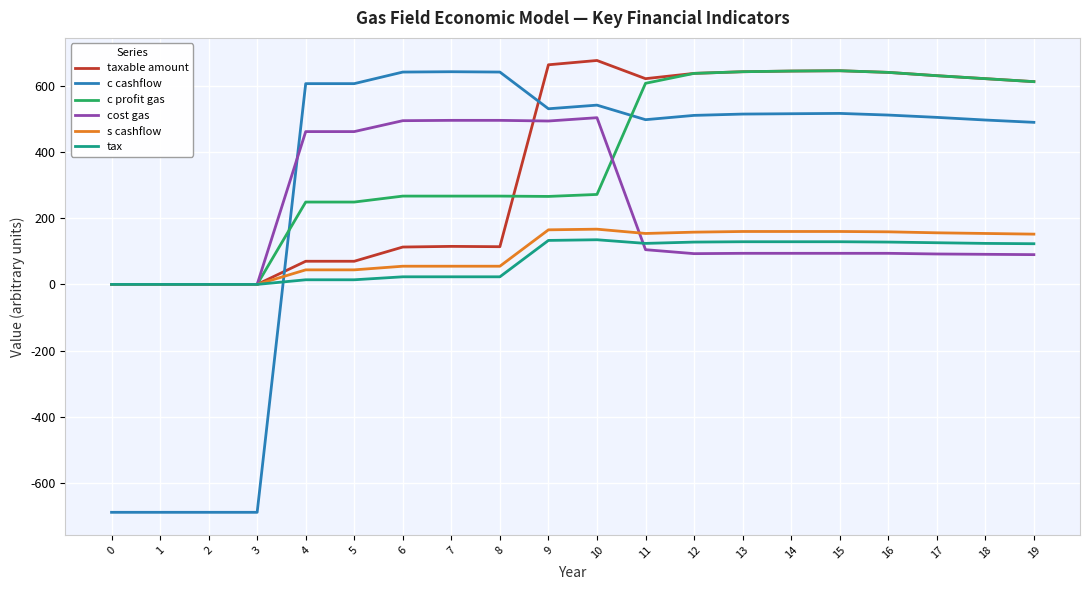

True or false: cost gas and c profit gas cross at least once.

True